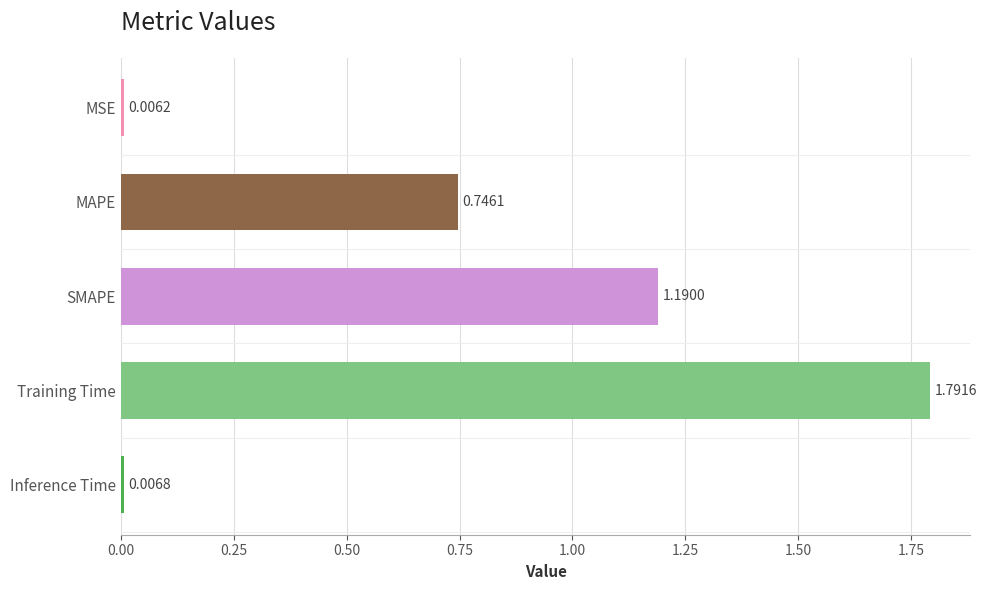

Are the bars grouped side by side (vs. stacked)?

No